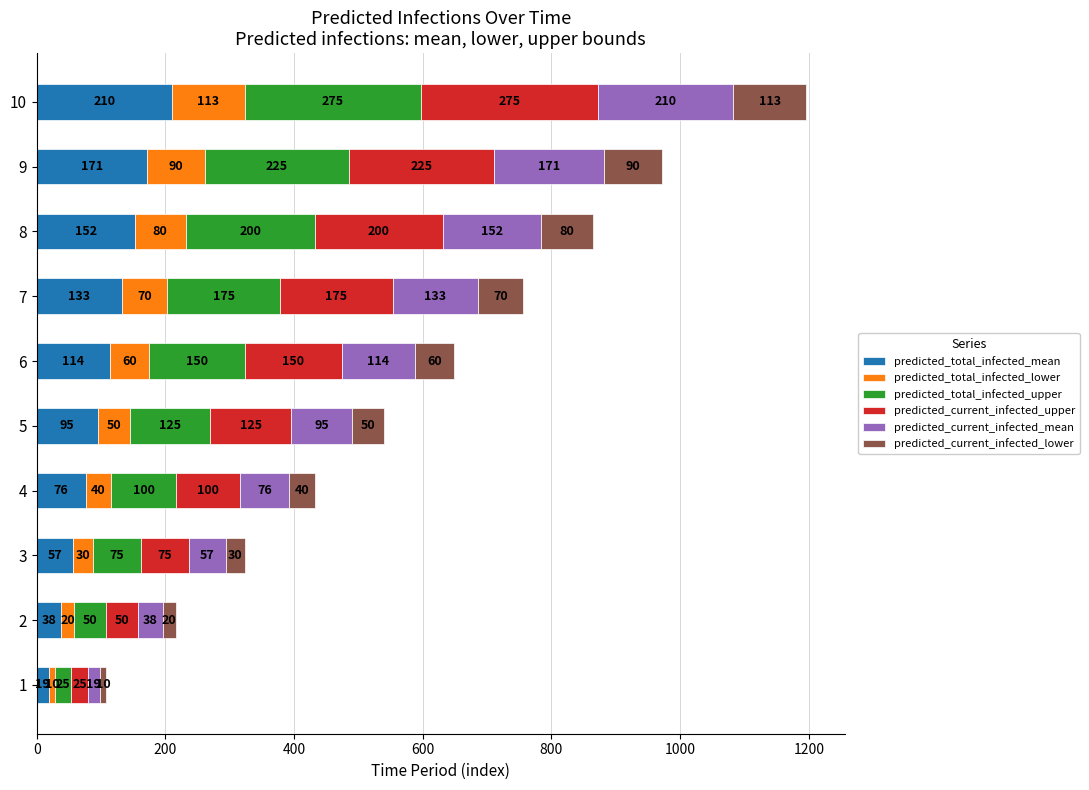

The value of predicted_total_infected_mean at 4 is 76. True or false?

True